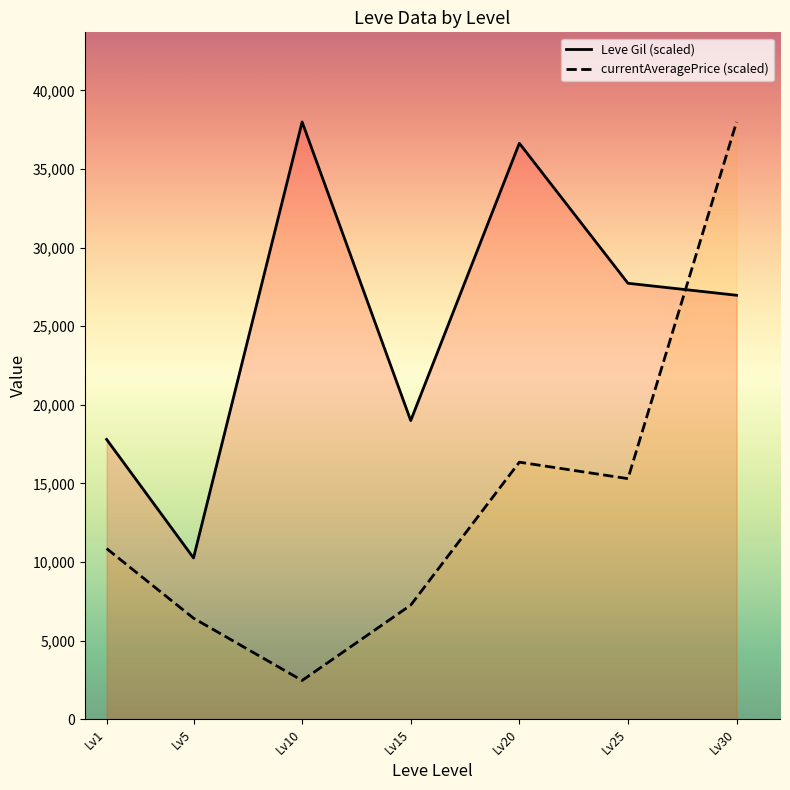

What is the value of the Leve Gil (scaled) point at the 2nd from the left?

10263.2